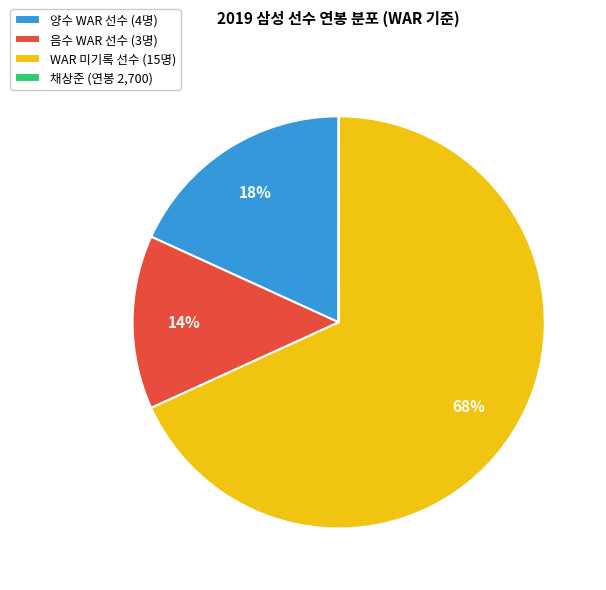

Between 음수 WAR 선수 (3명) and WAR 미기록 선수 (15명), which is larger?

WAR 미기록 선수 (15명)